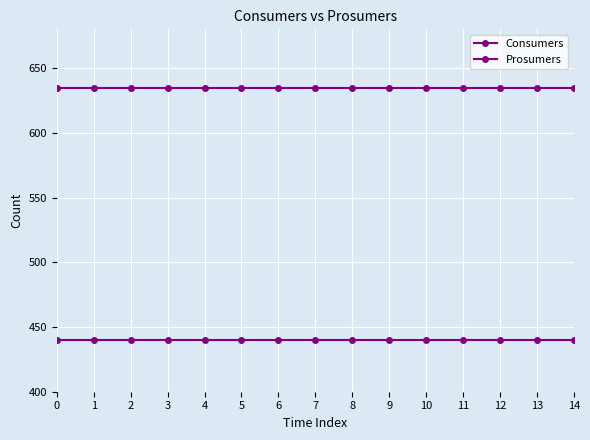

Is this an area chart (filled region under the line)?

No